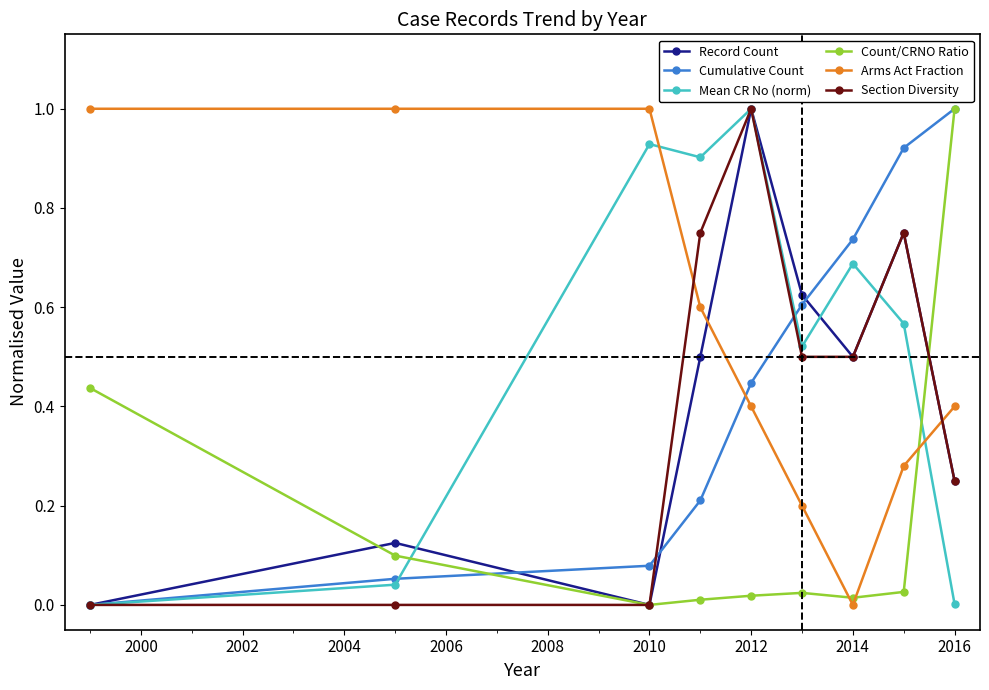

True or false: Count/CRNO Ratio has more than 2 interior local peaks.

False